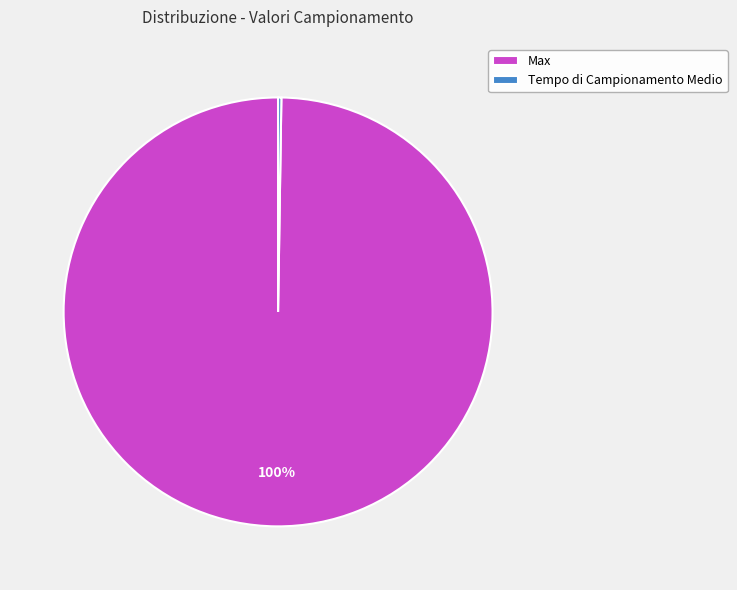

To the nearest percent, what percentage of the pie is Max?

100%